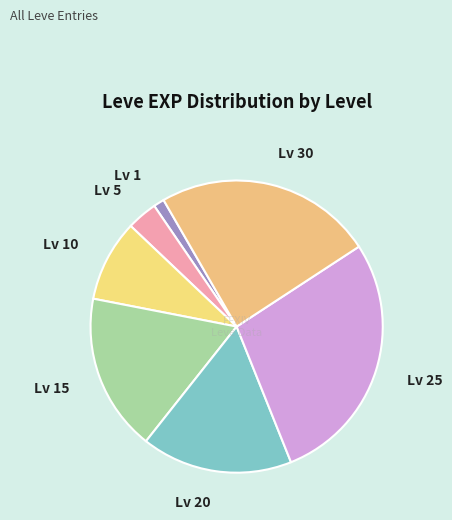

Count the number of slices in the pie.

7